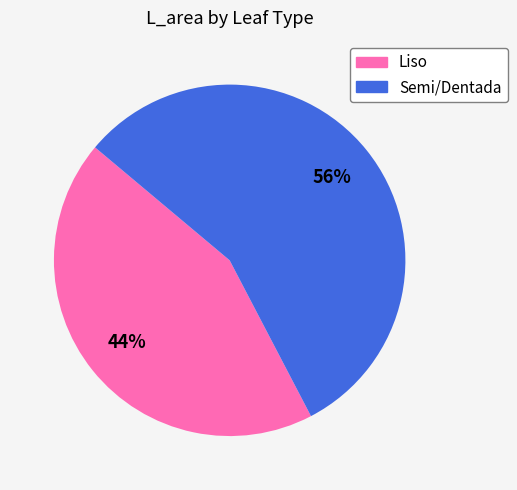

To the nearest percent, what is the average slice percentage?

50%